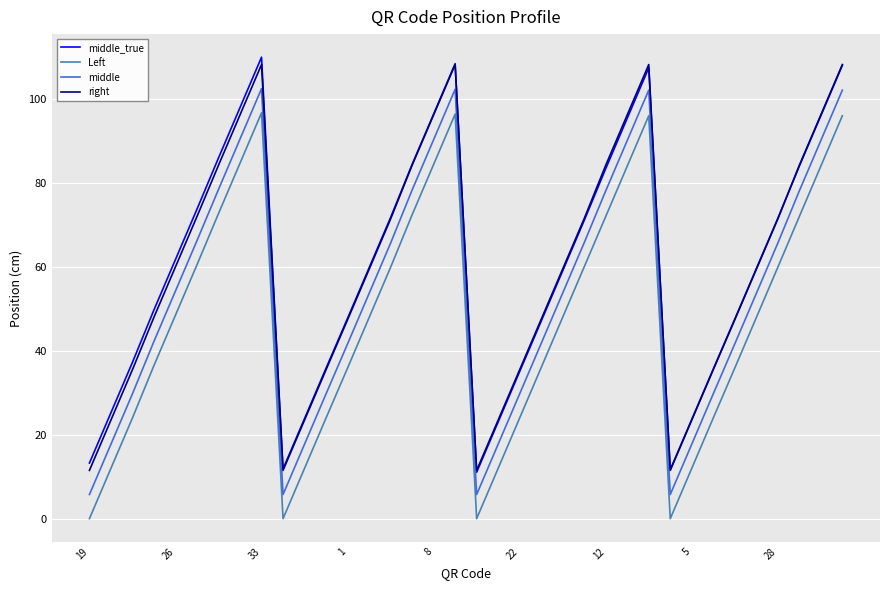

True or false: middle_true and middle cross at least once.

False